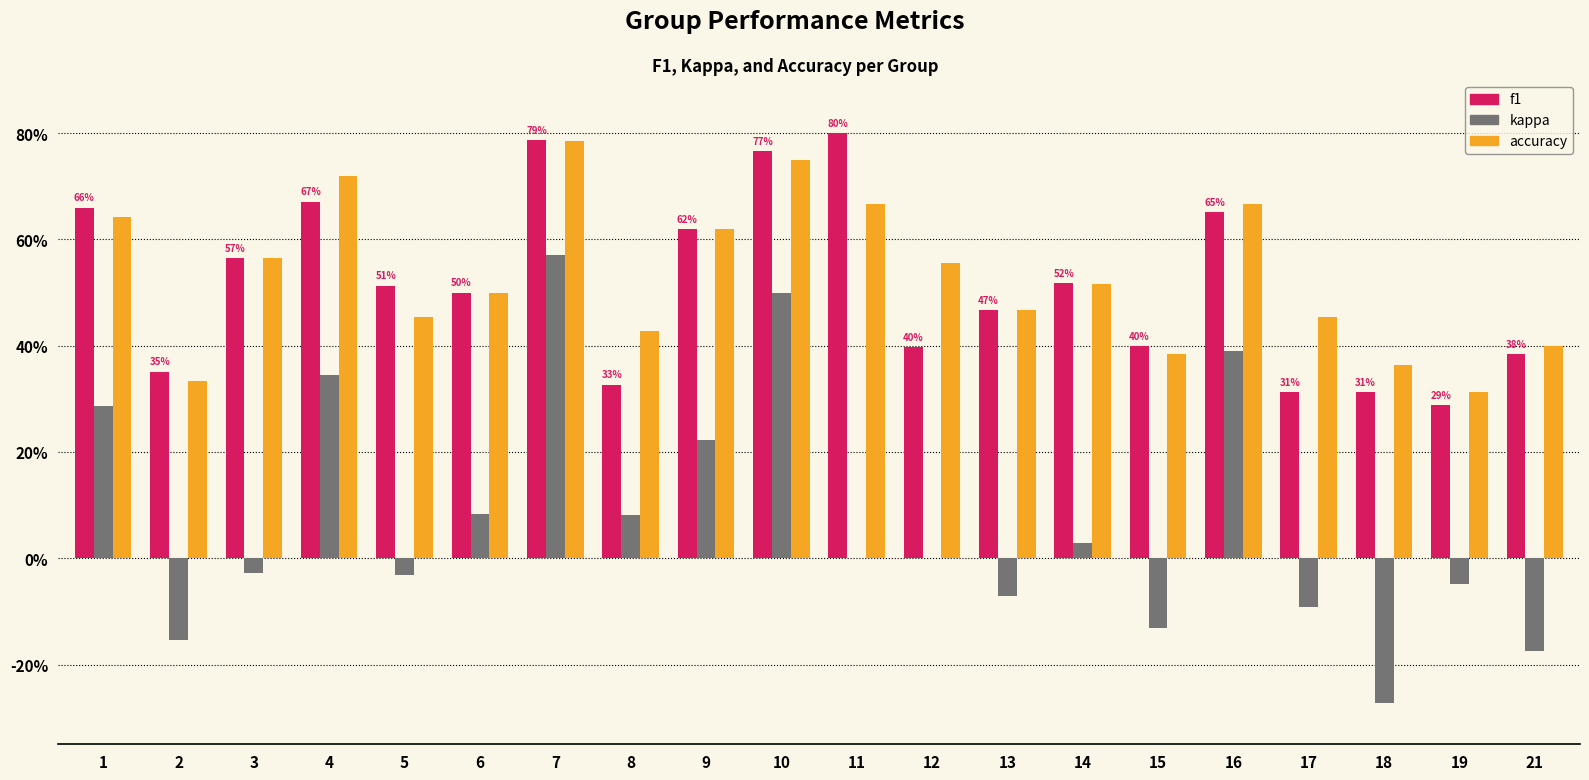

What are all the series names shown in the legend?

f1, kappa, accuracy